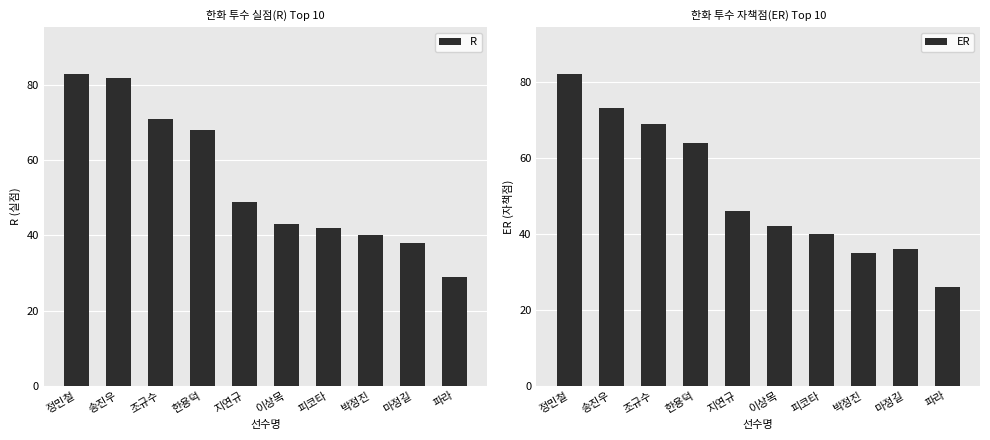

At which label is R closest to 56?

지연규